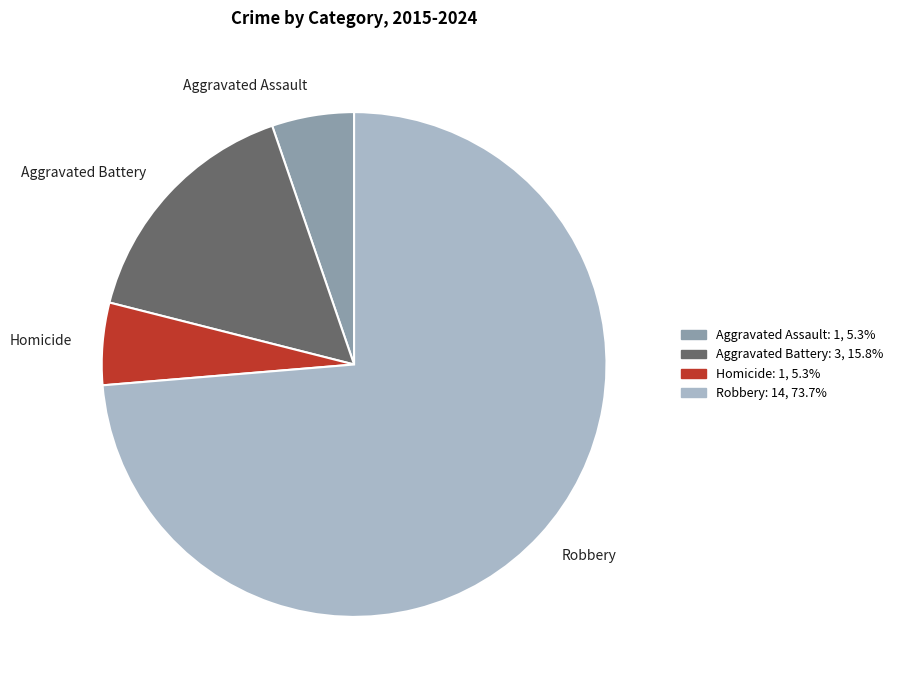

Approximately how many times larger is the value at Homicide compared to Aggravated Battery?

0.3